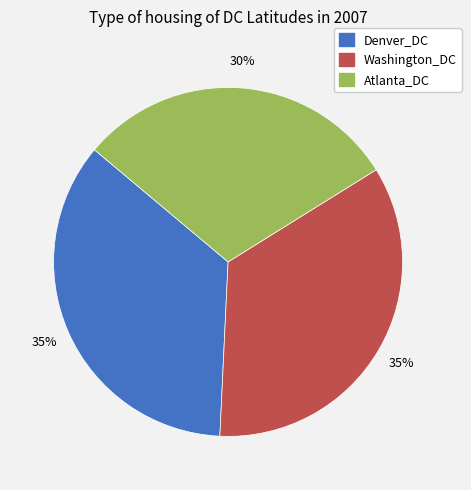

Approximately how many times larger is the value at Washington_DC compared to Denver_DC?

1.0